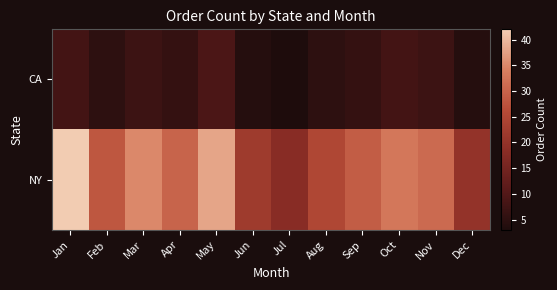

At which category is the sum across all series the highest?

Jan